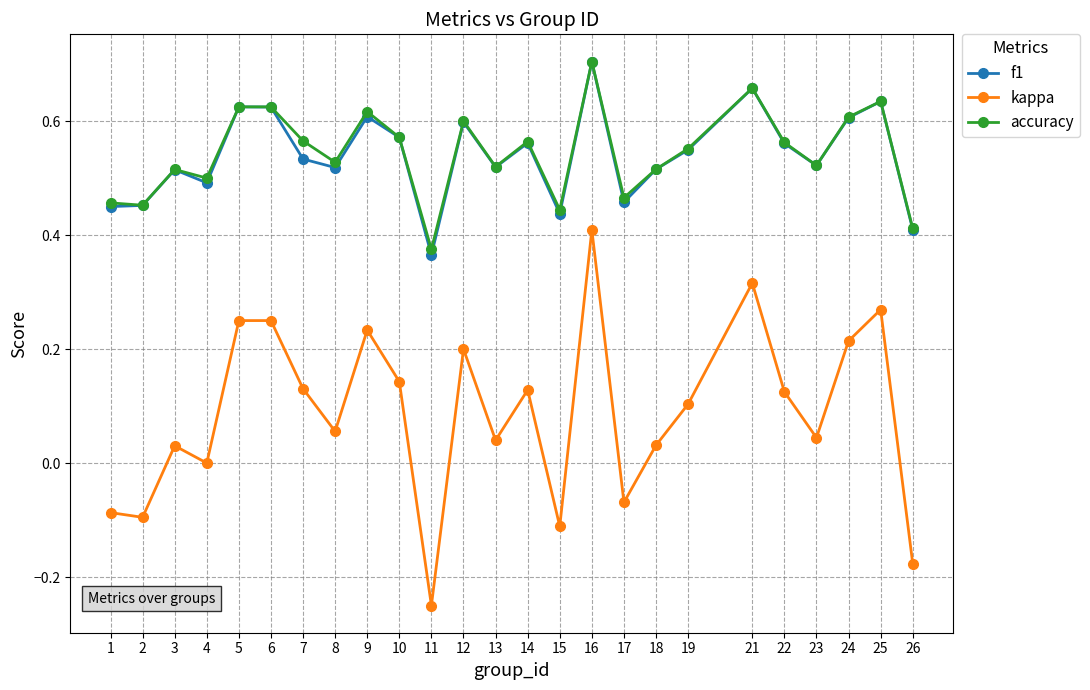

The value of f1 at 22 is 0.6. True or false?

True